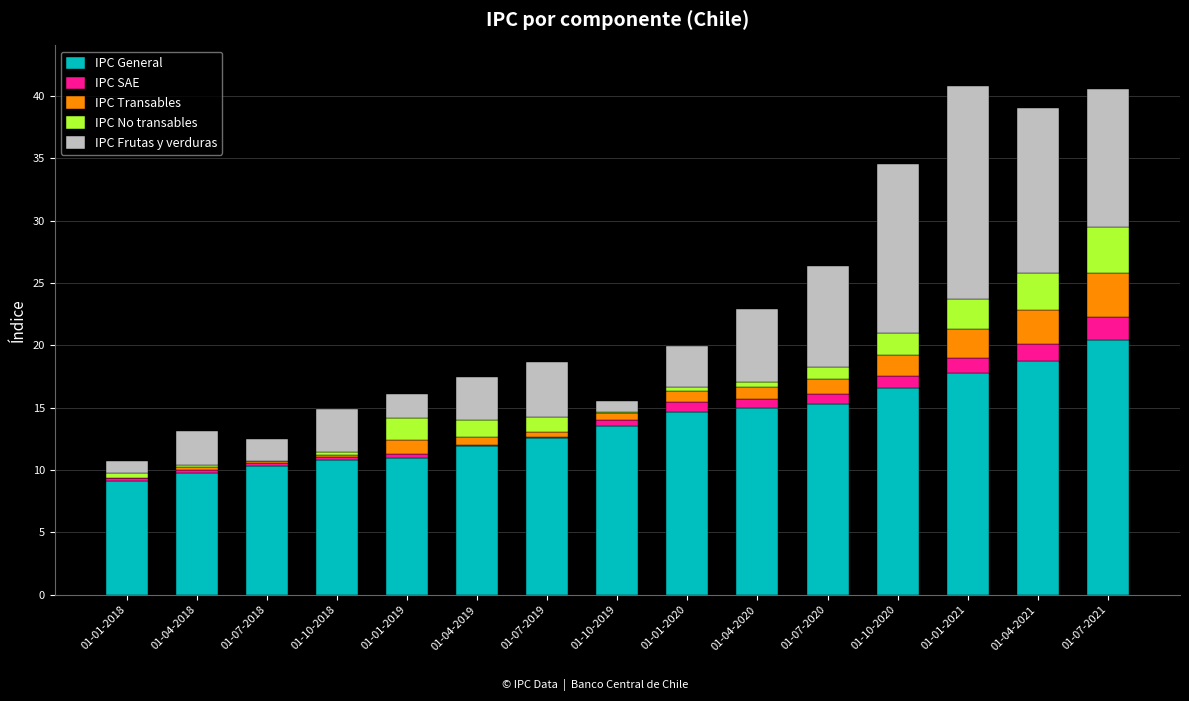

True or false: IPC General has a value of 11.5 at 01-01-2021.

False